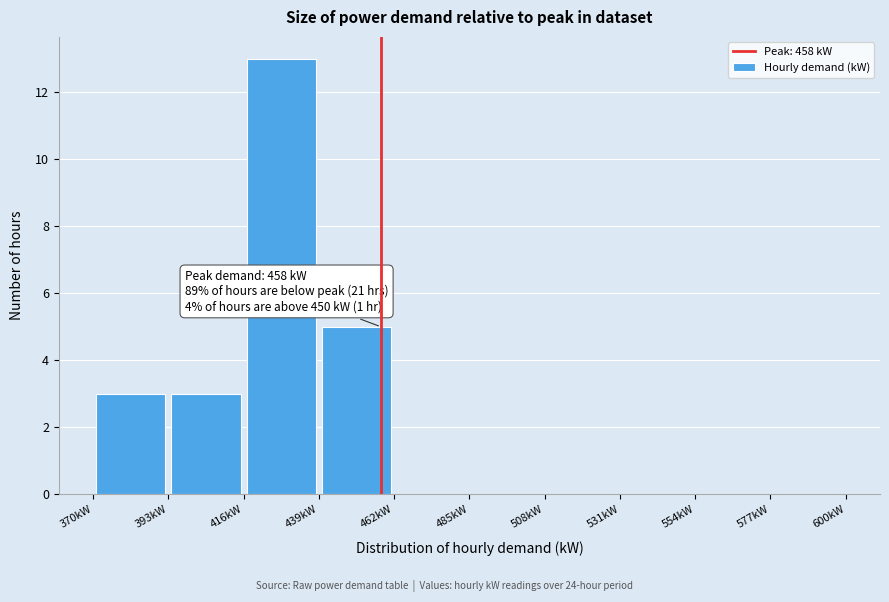

Over which range of the x-axis is the bar tallest?

416 to 439